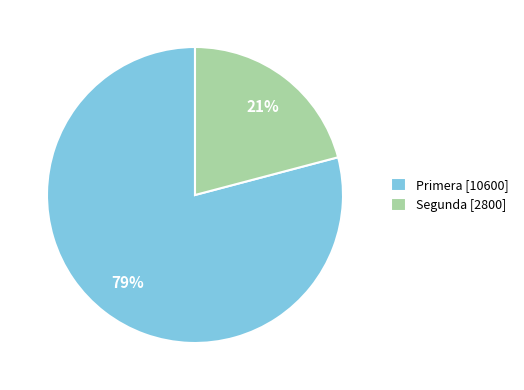

Approximately how many times larger is the value at Segunda compared to Primera?

0.3